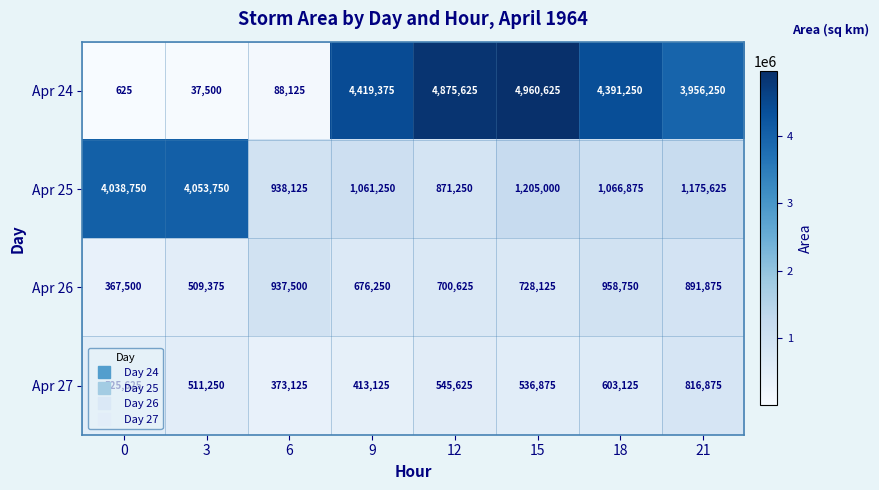

Is it true that Apr 25 equals 6472876 at 3?

False